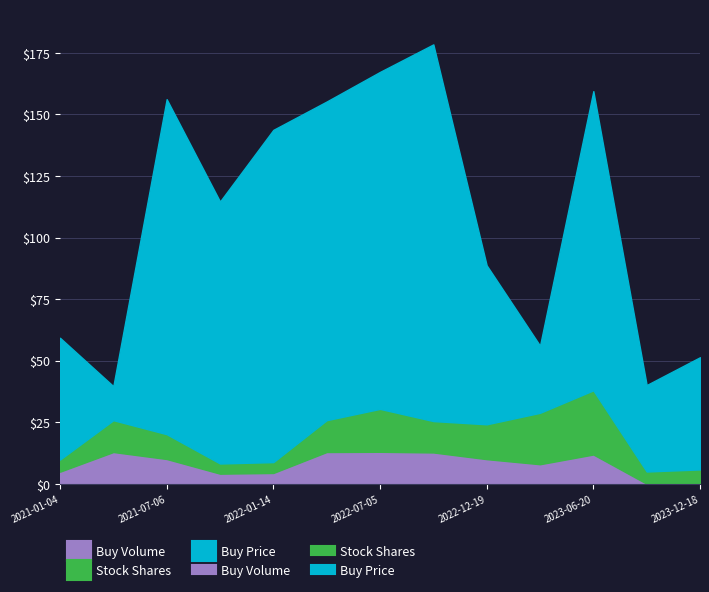

Which has a higher value, 2022-04-11 or 2023-09-21?

2022-04-11